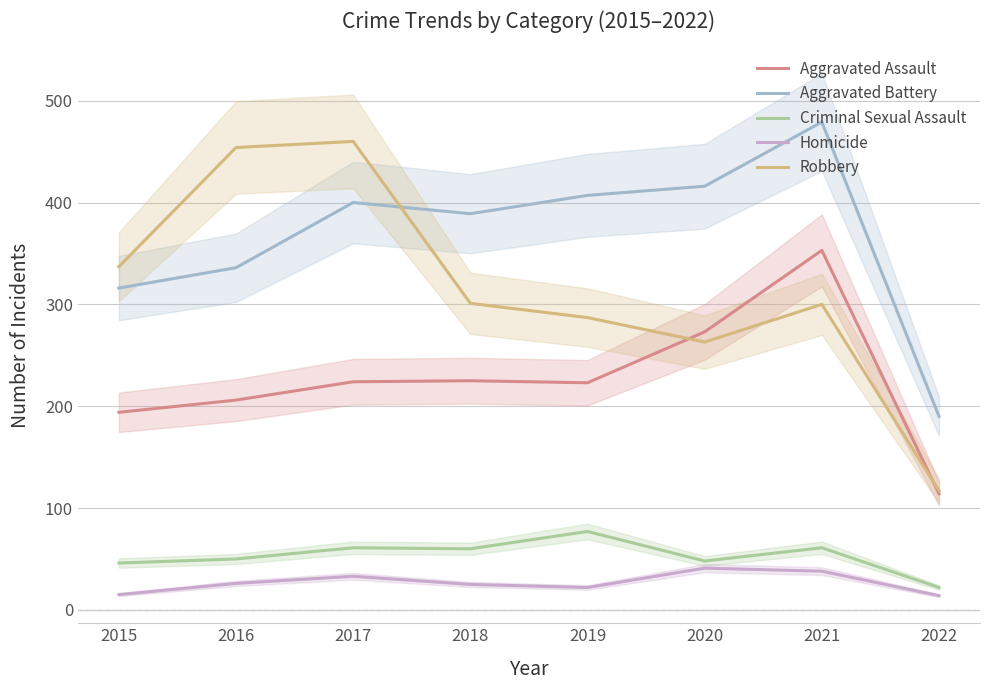

How many lines are shown in the chart?

5